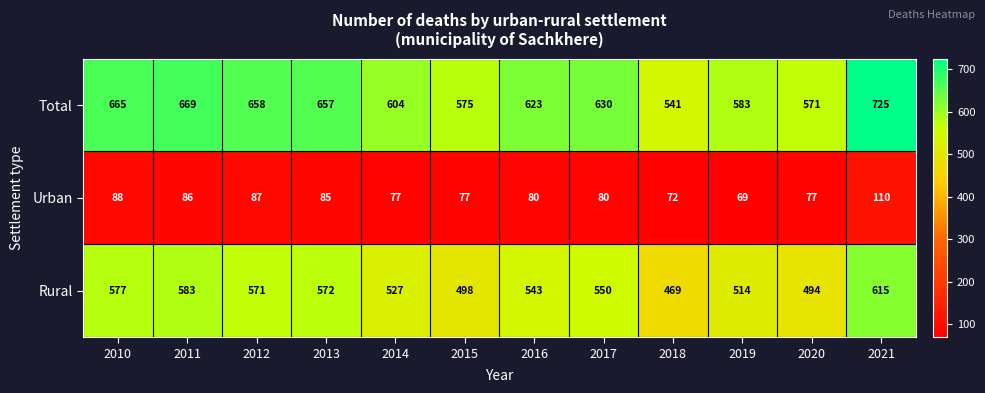

The value of Urban at 2013 is 85. True or false?

True